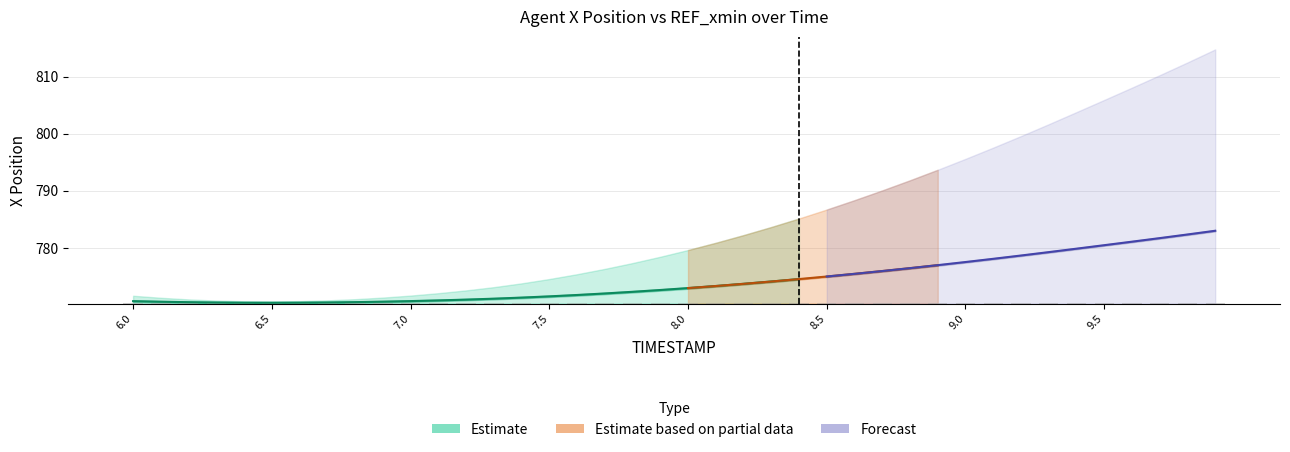

At which label is X closest to 776?

8.7